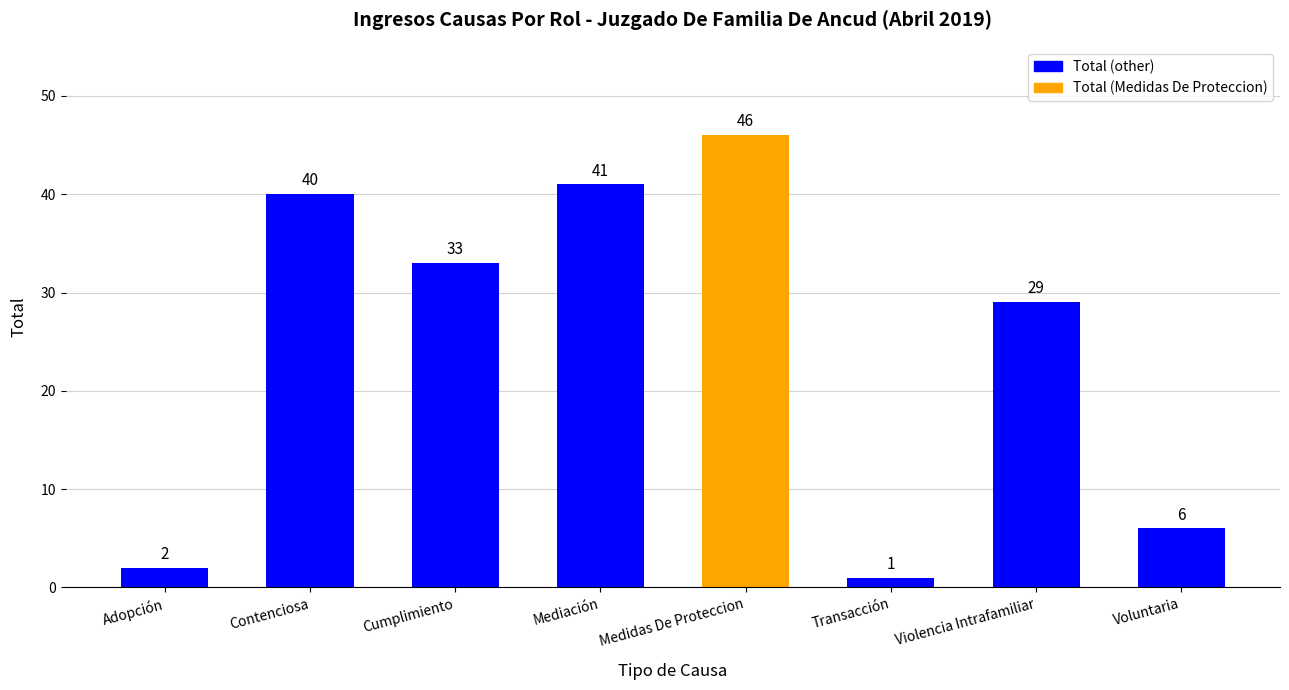

Reading left to right, list all the values displayed in this chart.

Adopción=2	Contenciosa=40	Cumplimiento=33	Mediación=41	Medidas De Proteccion=46	Transacción=1	Violencia Intrafamiliar=29	Voluntaria=6